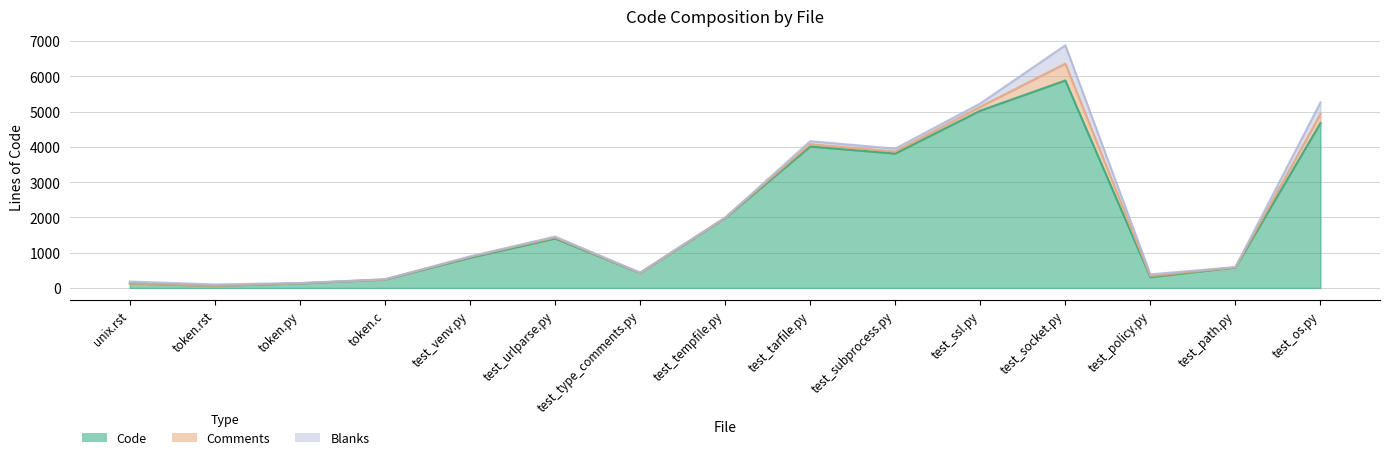

Reading left to right, extract all data points from this chart.

Code: 127	60	129	237	857	1403	422	1982	4009	3809	5026	5881	307	580	4675
Lines: 182	100	140	247	894	1457	436	1994	4160	3950	5229	6878	386	591	5259